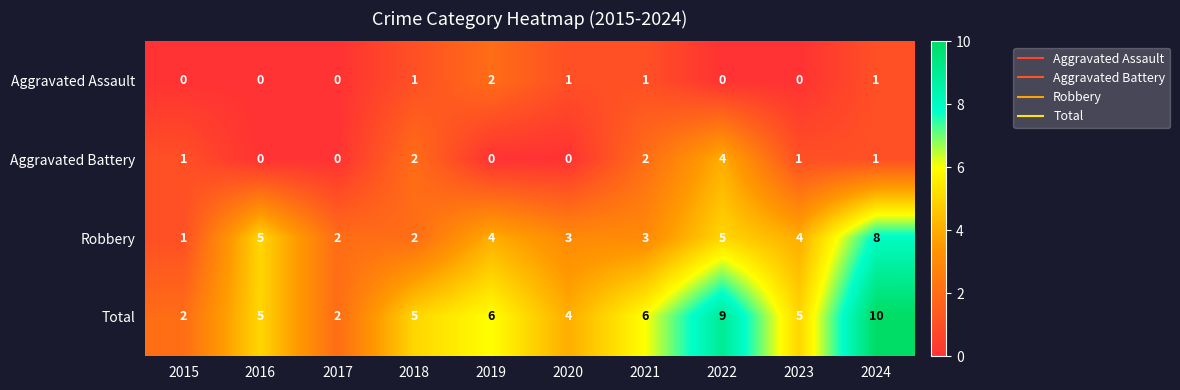

Which series has the largest range (max minus min)?

Total